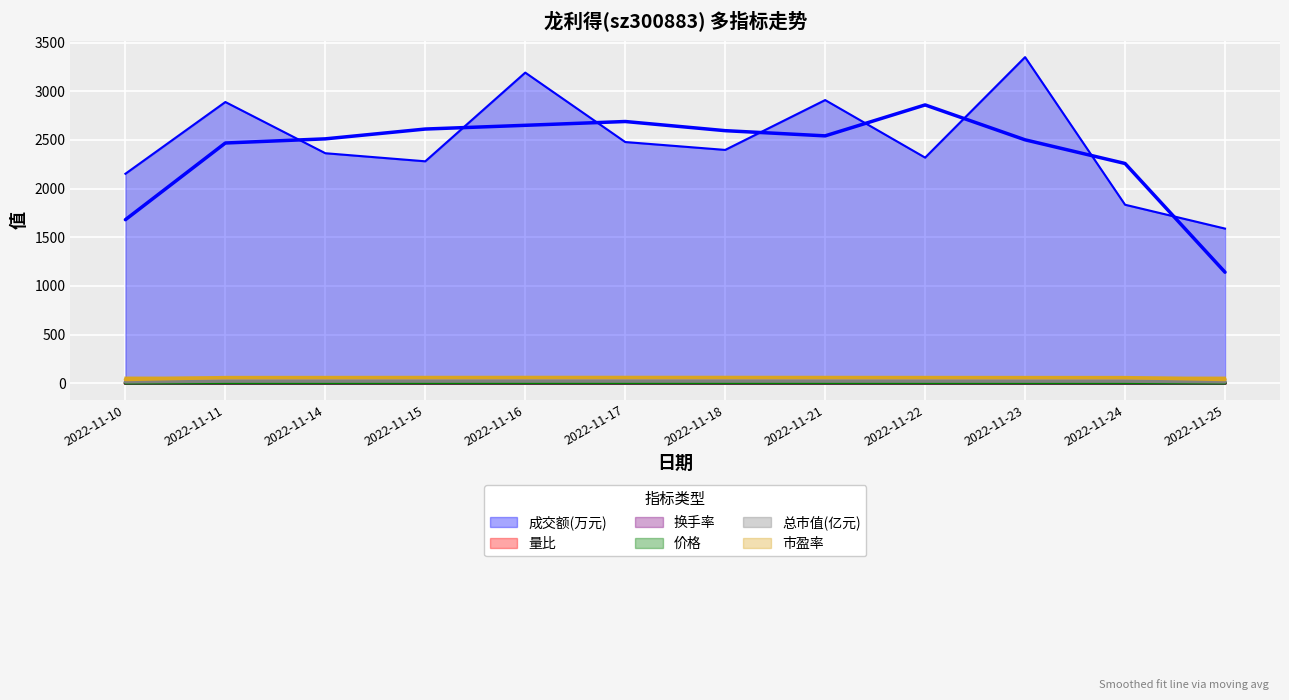

Reading left to right, what are all the values shown in this chart?

成交额(万元): 2152.0	2889.0	2363.0	2280.0	3191.0	2478.0	2397.0	2909.0	2318.0	3350.0	1834.0	1589.0
量比: 0.8	1.1	0.9	1.0	1.4	0.9	0.9	1.1	0.9	1.3	0.7	0.6
换手率: 1.4	1.9	1.6	1.5	2.1	1.6	1.6	1.9	1.5	2.2	1.2	1.1
价格: 6.4	6.4	6.4	6.5	6.5	6.6	6.5	6.5	6.4	6.3	6.4	6.3
总市值(亿元): 22.0	22.0	22.2	22.4	22.6	22.7	22.5	22.5	22.2	21.9	22.0	21.9
市盈率: 58.6	58.6	59.0	59.5	60.1	60.4	59.8	59.9	59.2	58.3	58.6	58.3